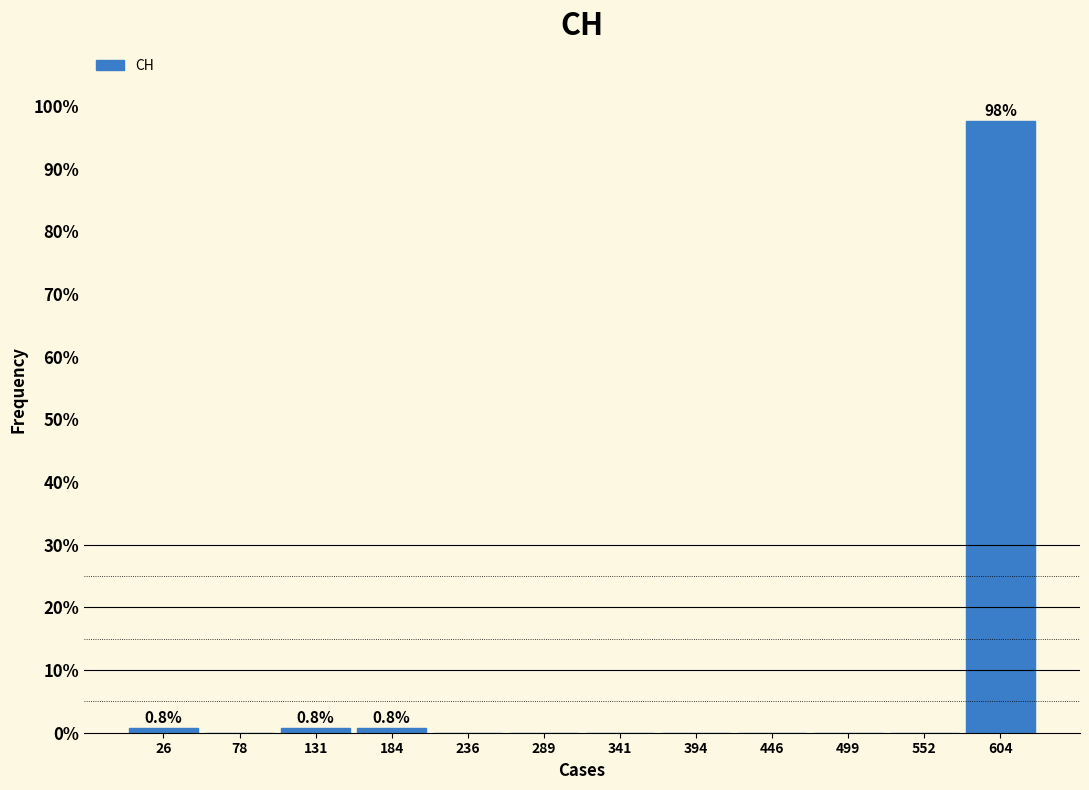

Over which range of the x-axis is the bar tallest?

580 to 630